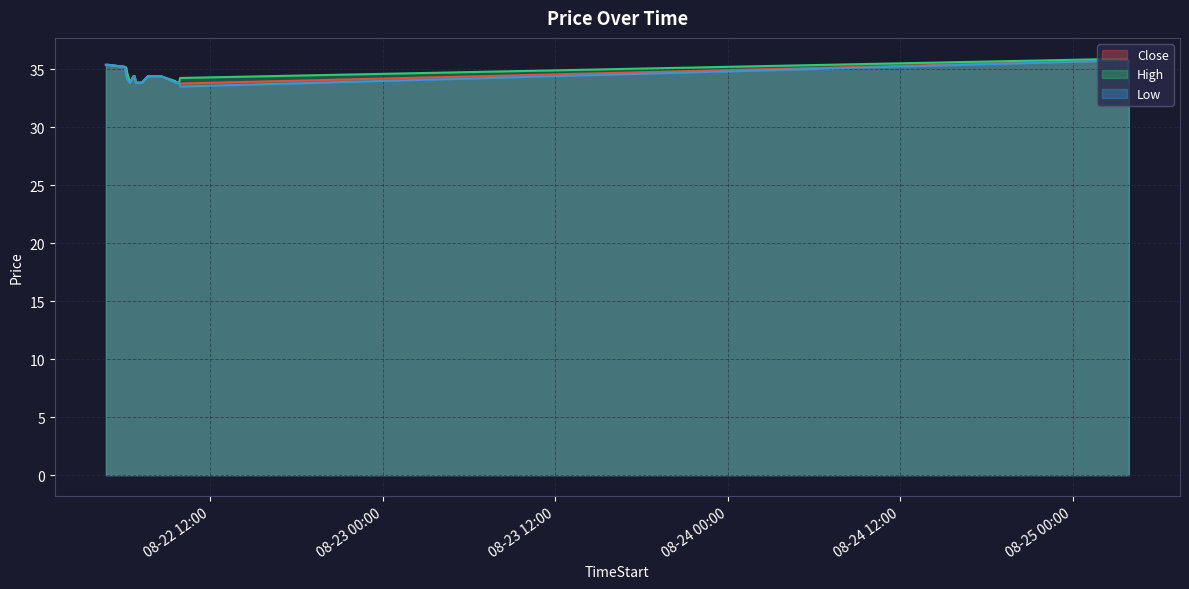

Between 2025-08-22 04:45 and 2025-08-22 07:00, which series saw the biggest shift?

Close